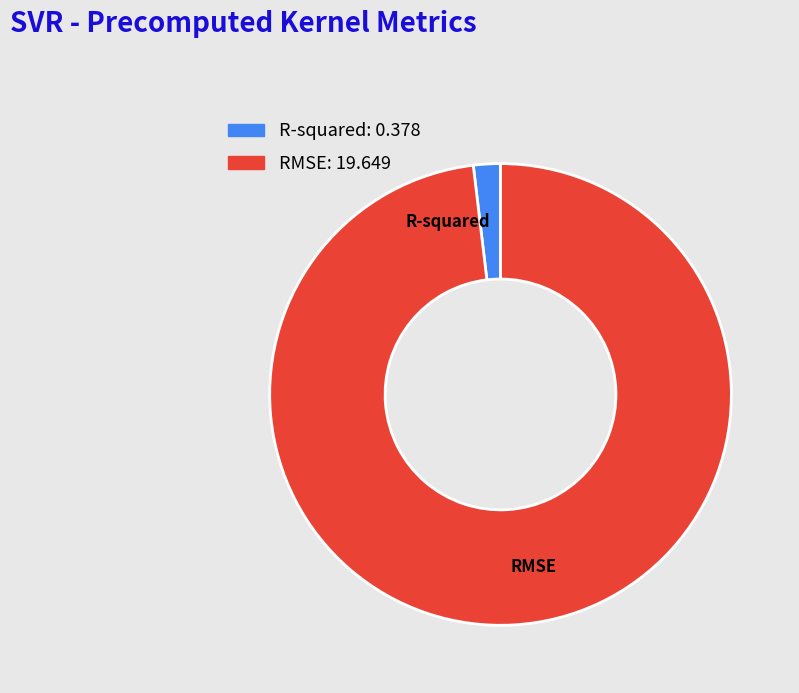

Is the sum of RMSE and R-squared greater than half?

Yes